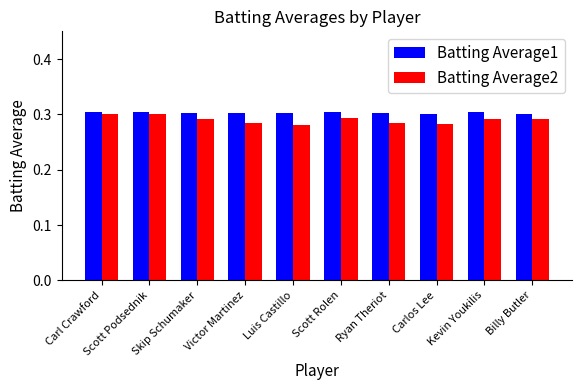

Which series has the largest range (max minus min)?

Batting Average2